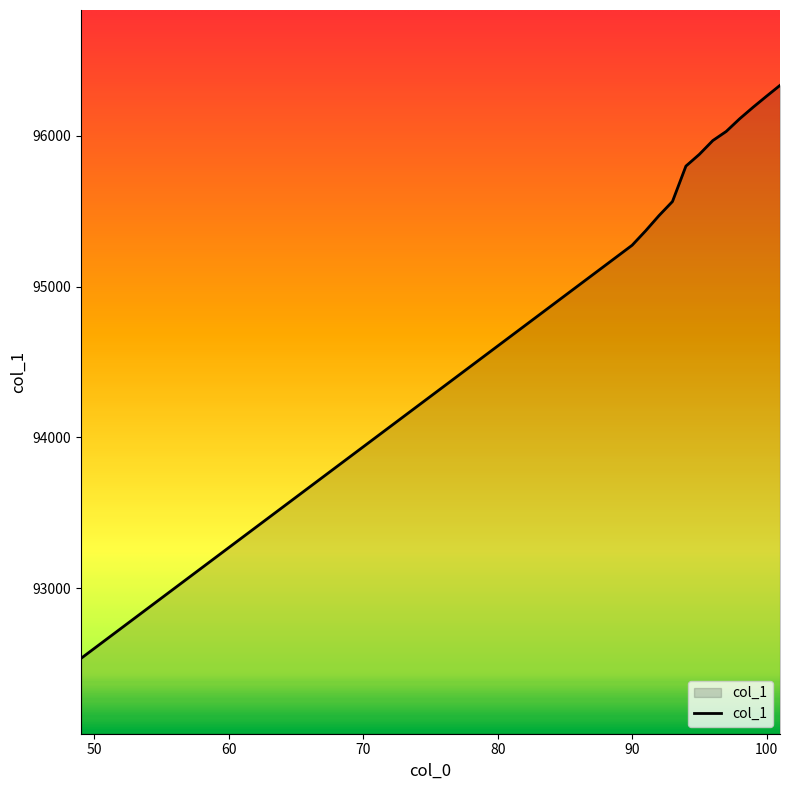

What is the smallest value displayed?

92534.2